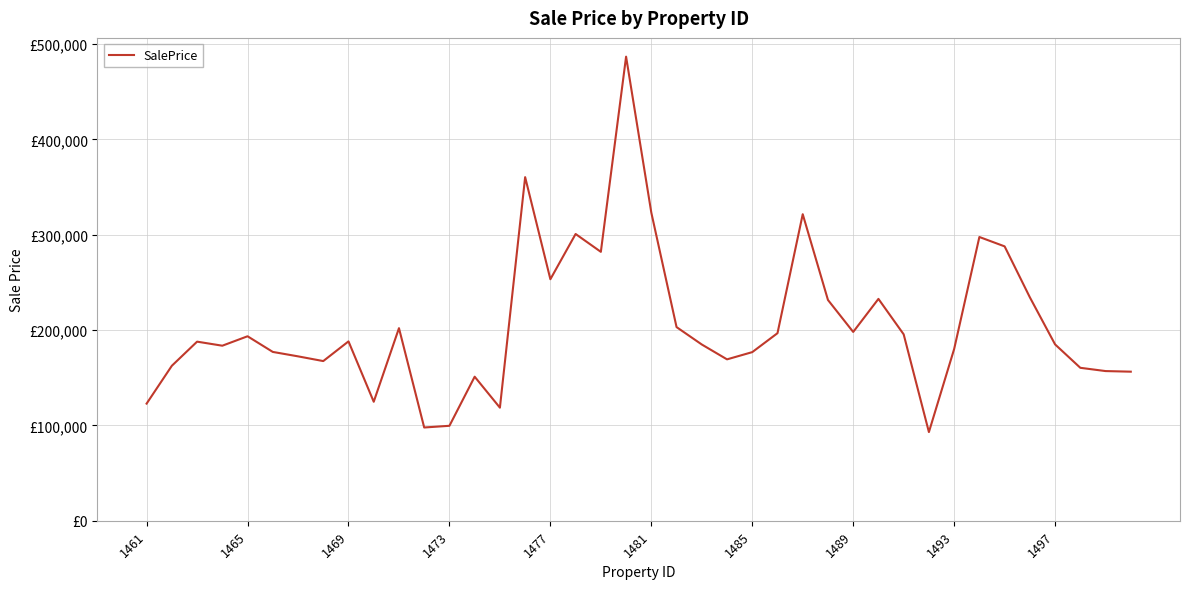

How many interior local peaks (higher than both neighbors) does the data have?

11